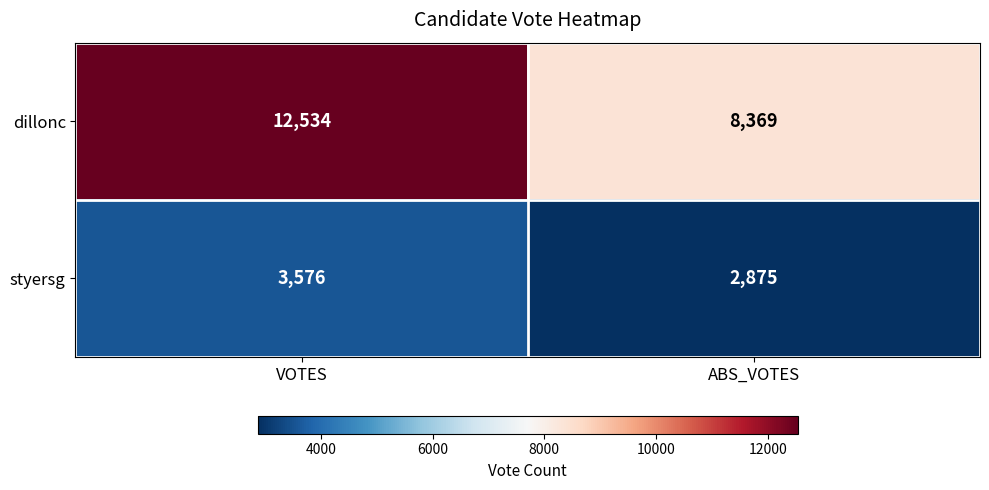

List the series in order of their overall mean, lowest first.

styersg, dillonc